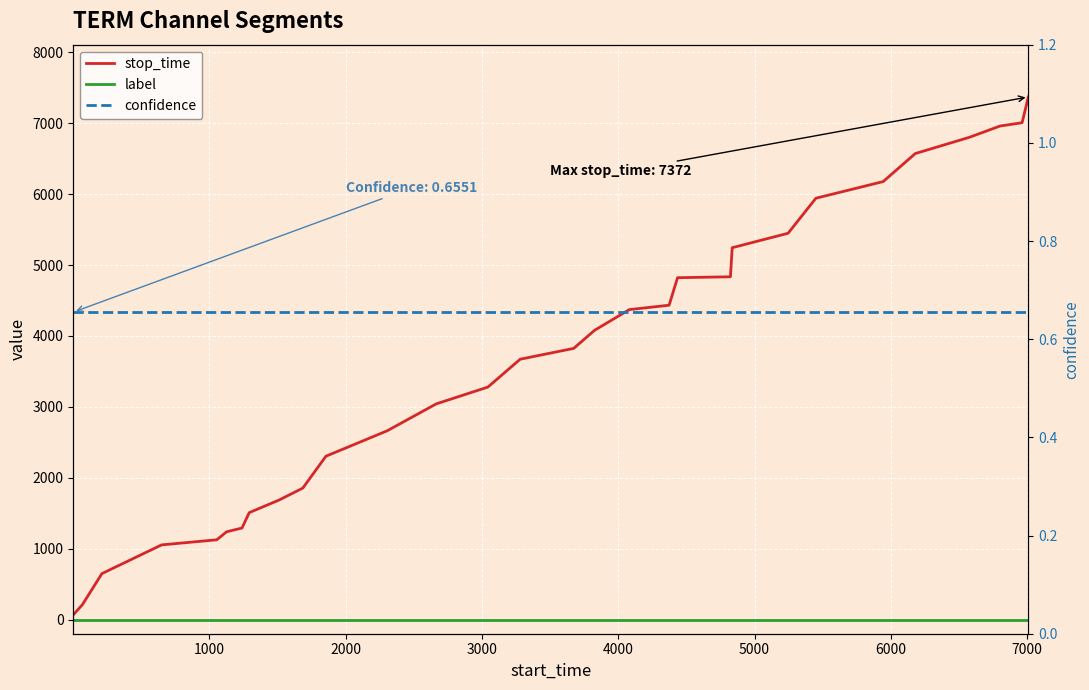

Does the chart display data point markers on the line(s)?

No